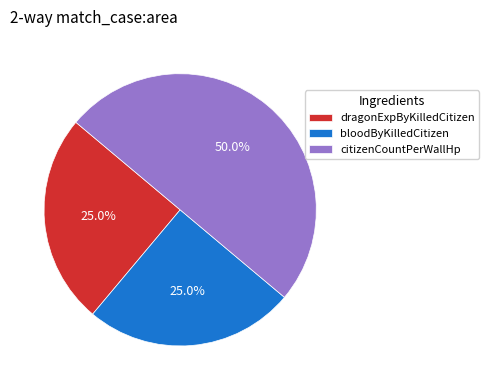

To the nearest percent, what is the difference between the largest and smallest slice percentages?

25%